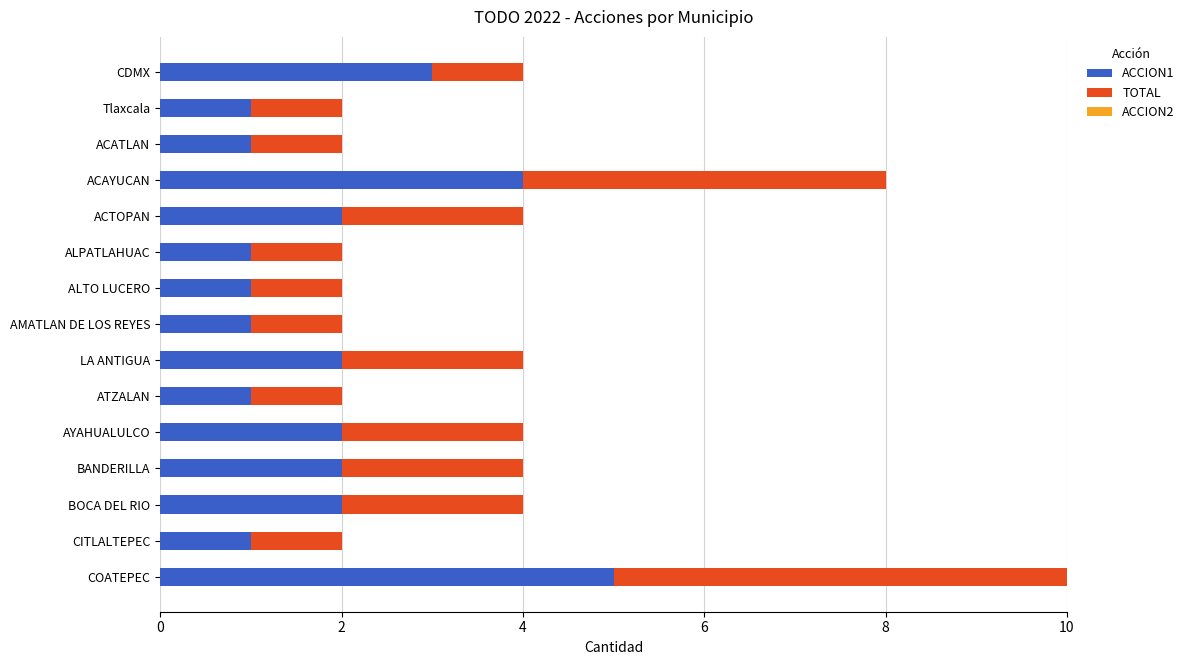

How many data points in ACCION1 are less than 2?

7